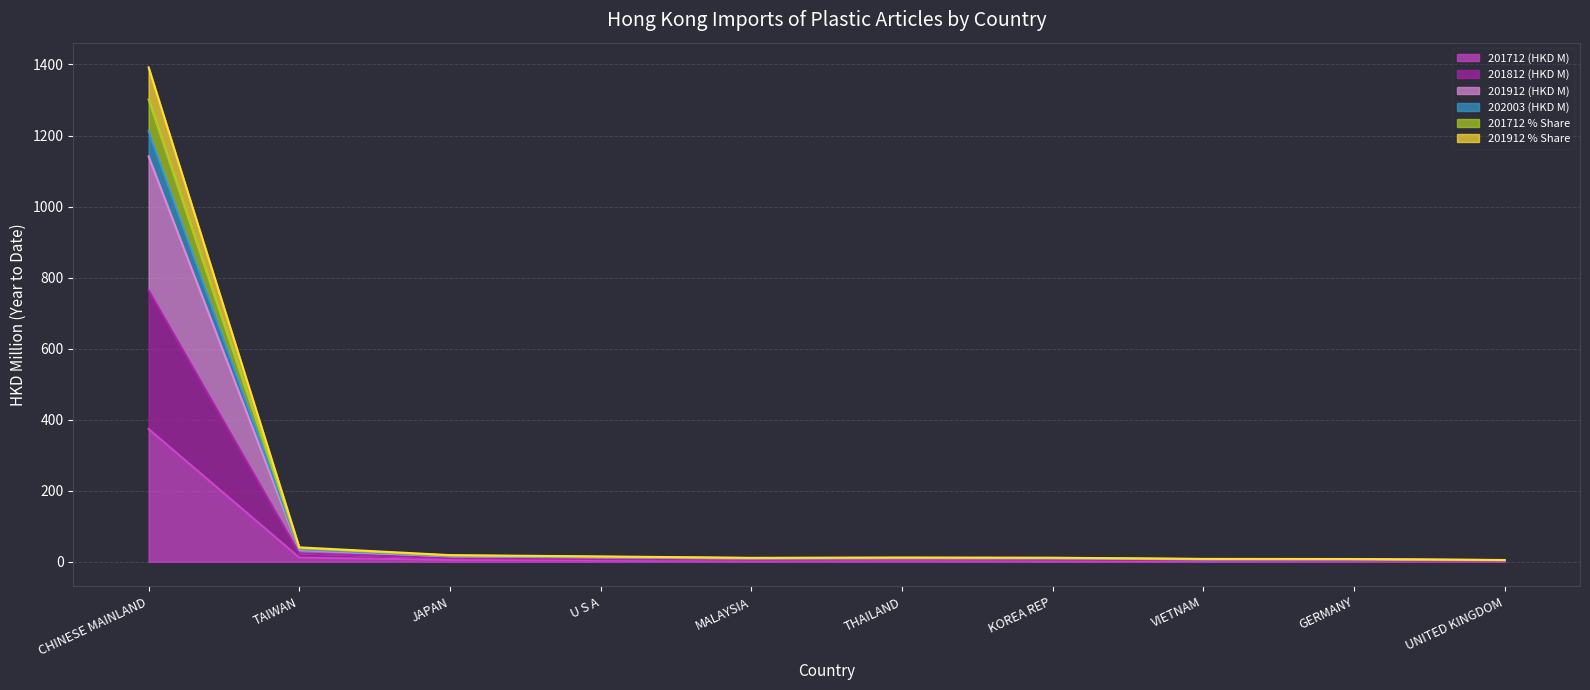

How many values in the 201712 (HKD M) series are below 3?

5